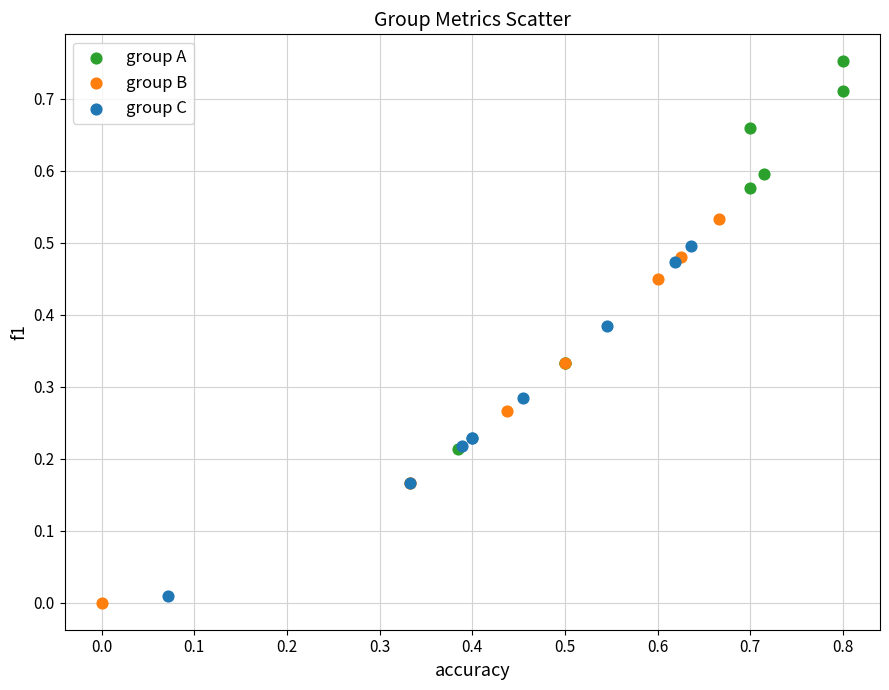

Which series reaches the maximum Y coordinate?

group A